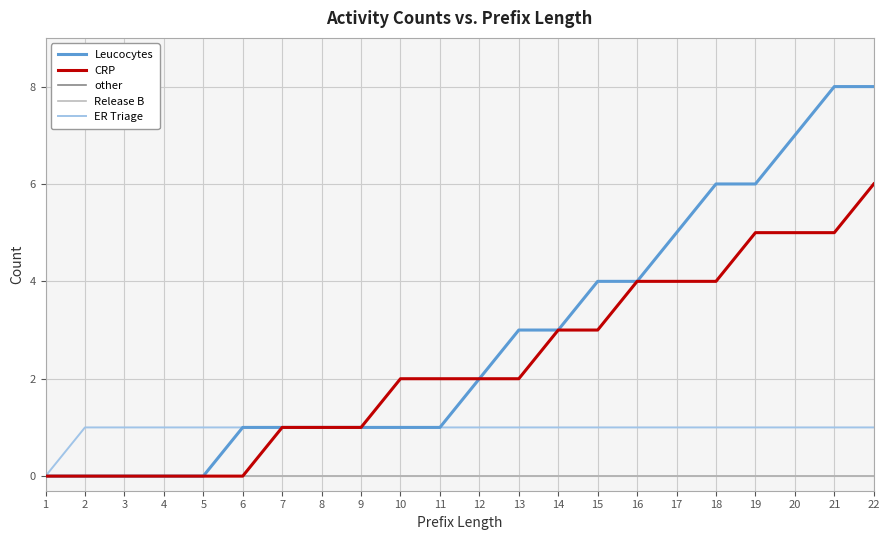

Which has a higher value, 20 or 6?

20